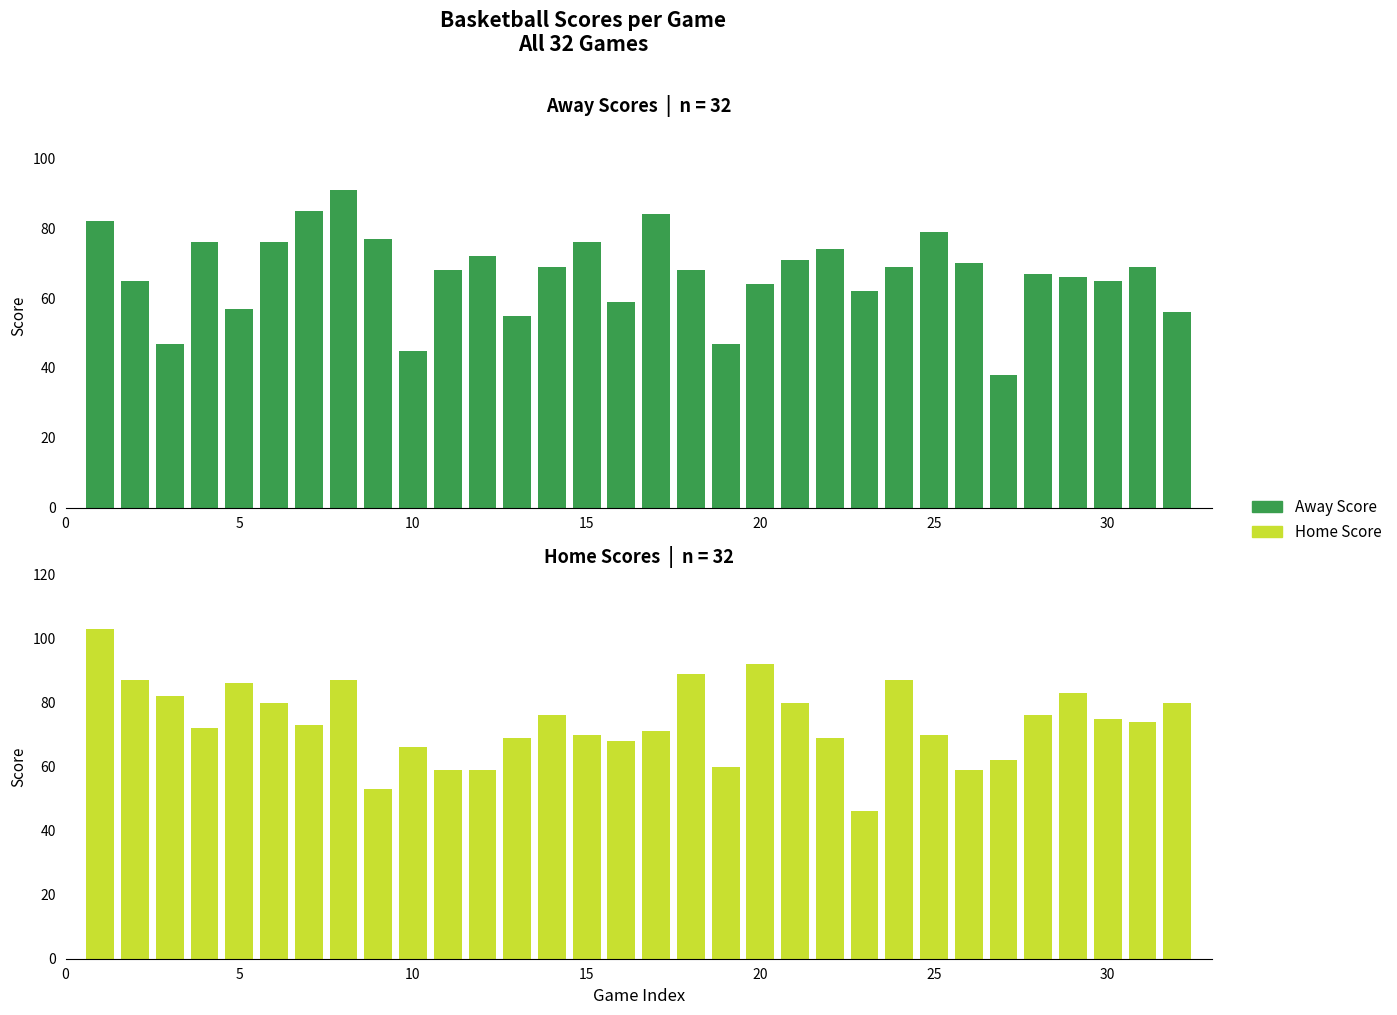

How many groups of bars are there?

32